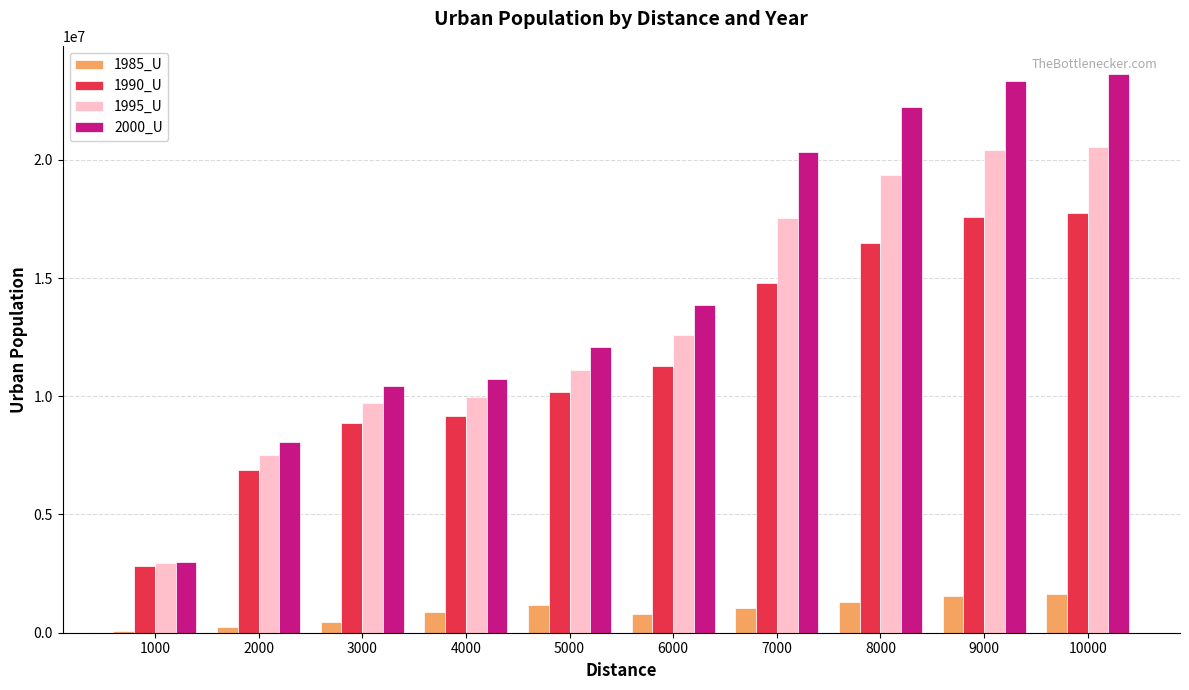

Which series changed the most between 4000 and 8000?

2000_U